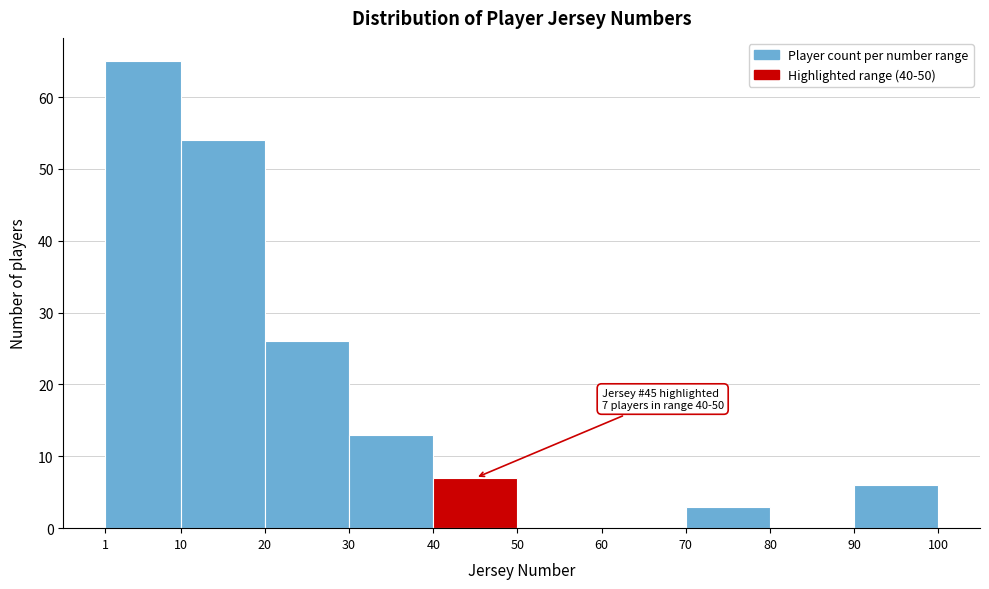

Which range on the x-axis has the tallest bar?

1 to 10